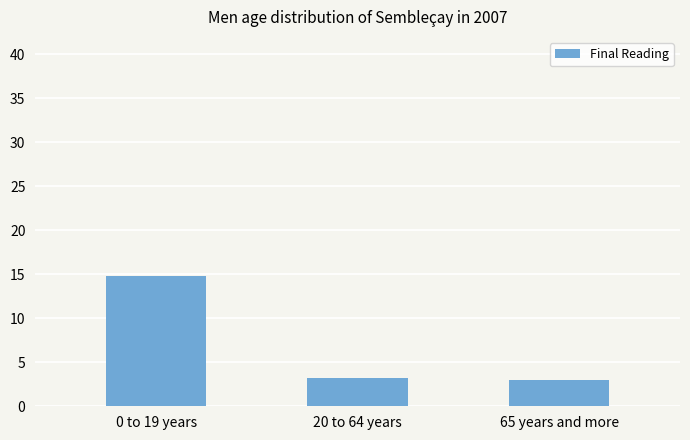

Reading left to right, transcribe all the data shown in this chart.

0 to 19 years=14.8	20 to 64 years=3.2	65 years and more=3.0